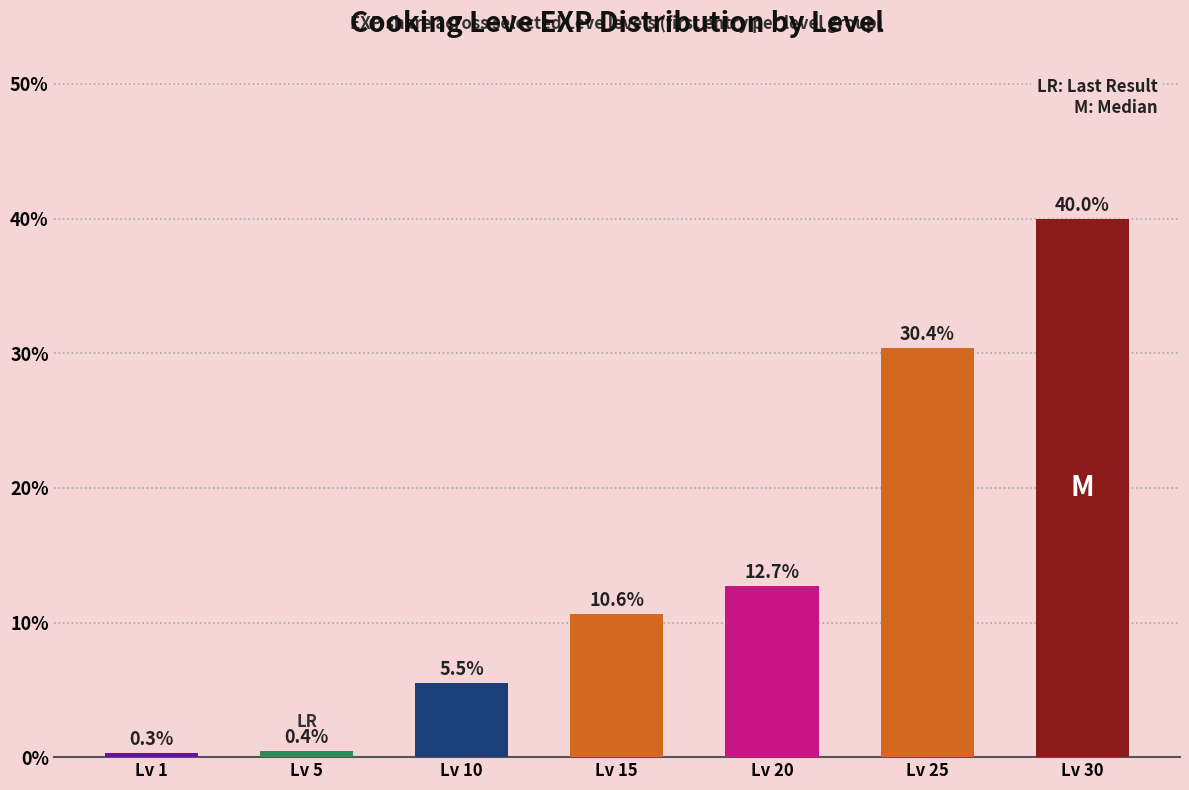

Which has a higher value, Lv 1 or Lv 25?

Lv 25